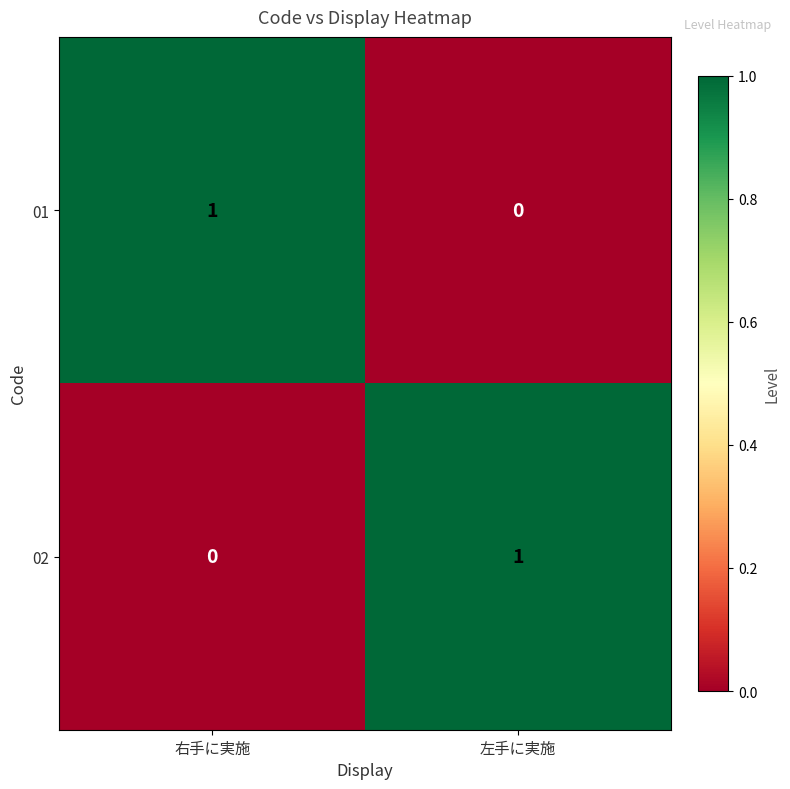

Is the value of 02 at 右手に実施 greater than the value of 01 at 右手に実施?

No